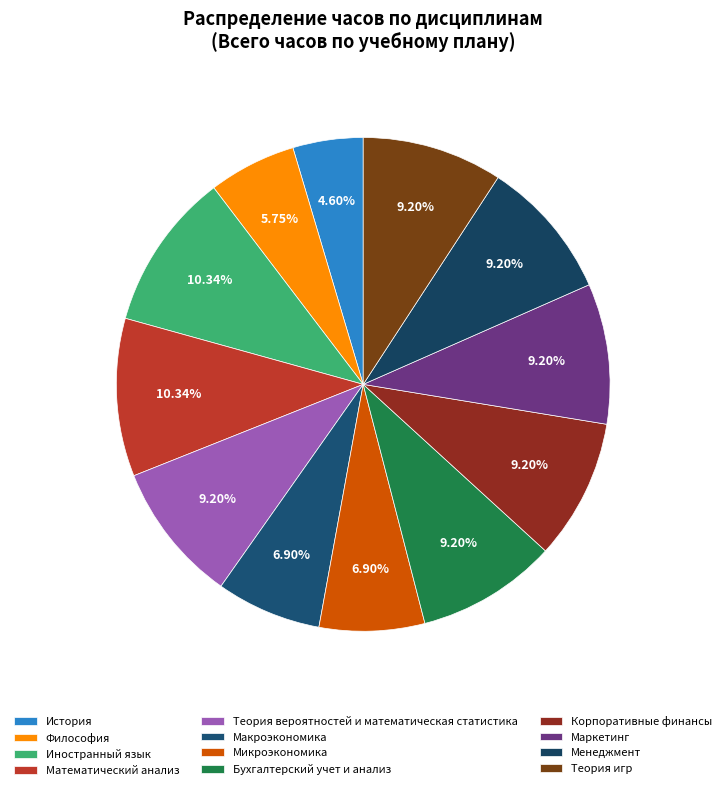

To the nearest percent, what is the difference between the Математический анализ and Корпоративные финансы slice percentages?

1%